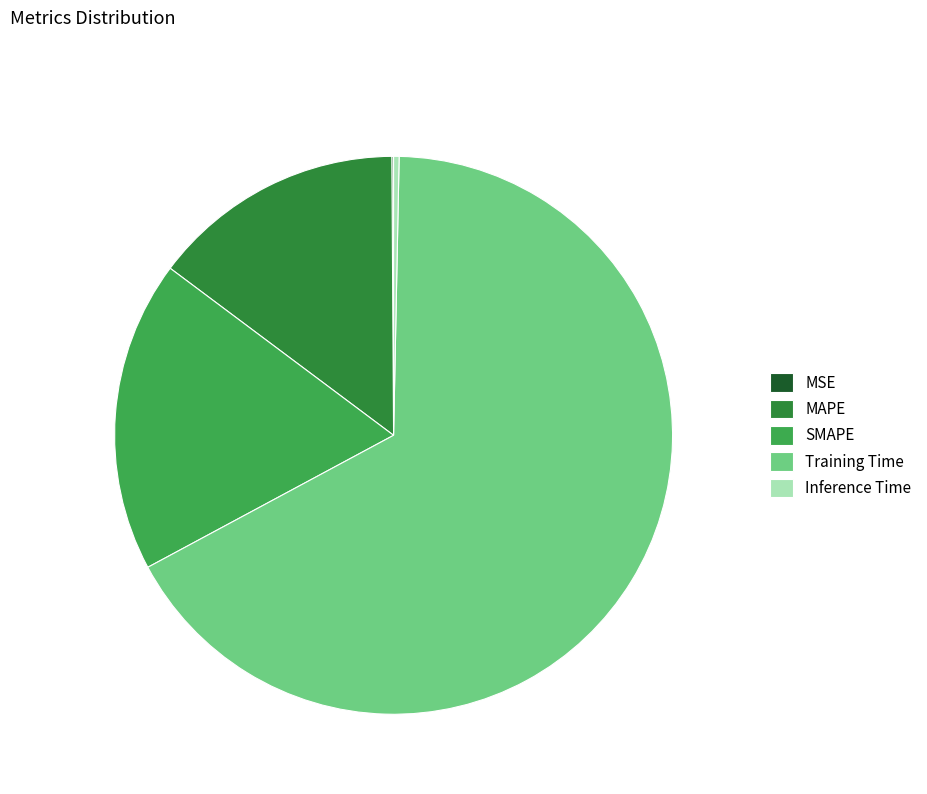

To the nearest percent, what portion does MAPE represent?

15%